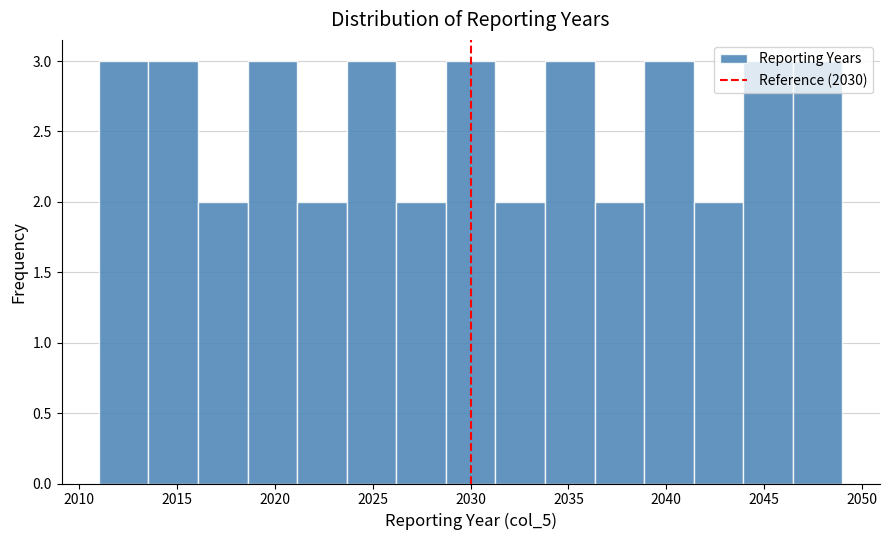

Reading left to right, list every bar in this chart as the range it spans on the x-axis followed by its height. Neither the bar edges nor the heights are printed on the chart, so give them approximately, as read against the axes.

2011.0 to 2013.5: 3
2013.5 to 2016.0: 3
2016.0 to 2018.5: 2
2018.5 to 2021.0: 3
2021.0 to 2023.5: 2
2023.5 to 2026.0: 3
2026.0 to 2028.5: 2
2028.5 to 2031.5: 3
2031.5 to 2034.0: 2
2034.0 to 2036.5: 3
2036.5 to 2039.0: 2
2039.0 to 2041.5: 3
2041.5 to 2044.0: 2
2044.0 to 2046.5: 3
2046.5 to 2049.0: 3